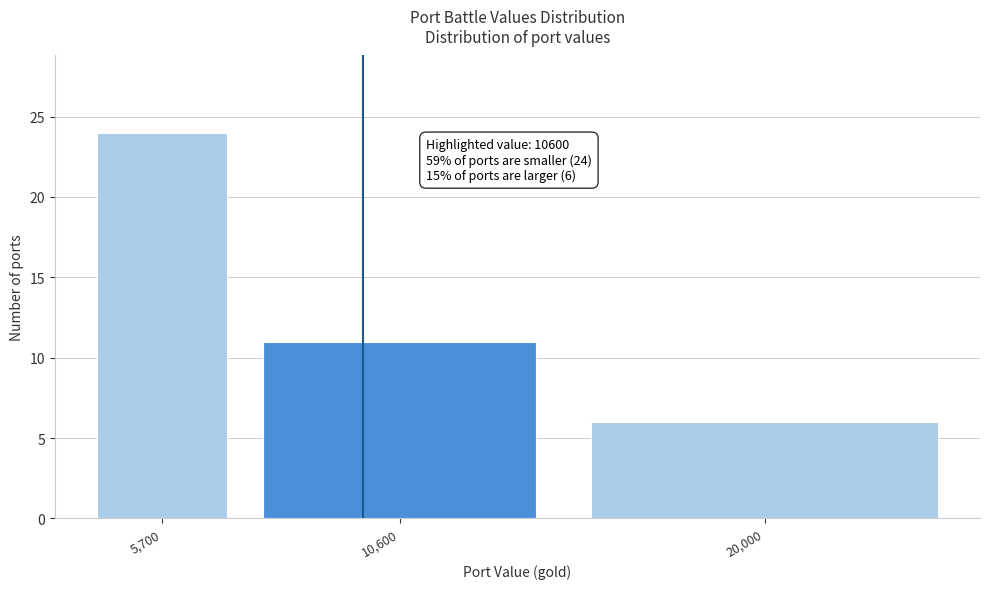

Reading left to right, extract all data points from this chart.

5,700=24	10,600=11	20,000=6